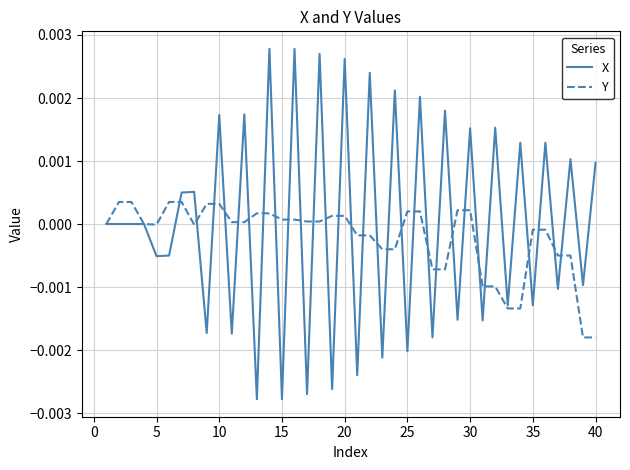

Rank the series by their maximum value, from highest to lowest.

X, Y